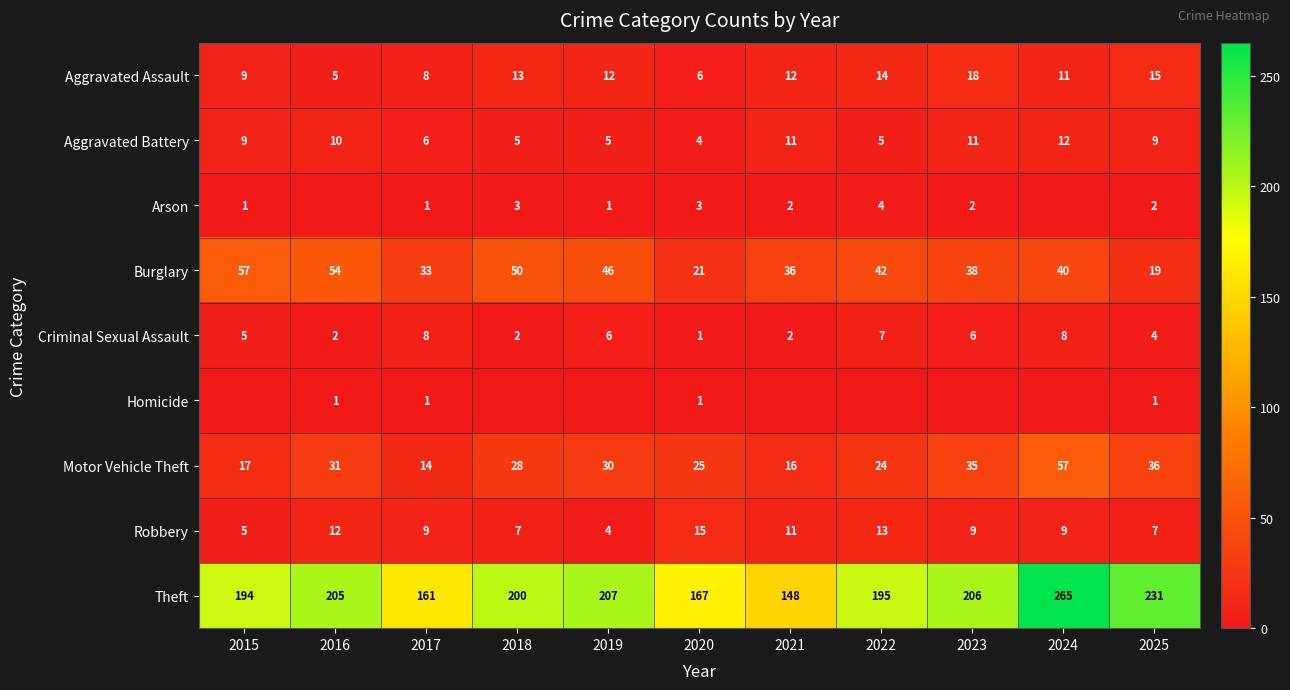

The Aggravated Battery series shows 16 at 2021. True or false?

False